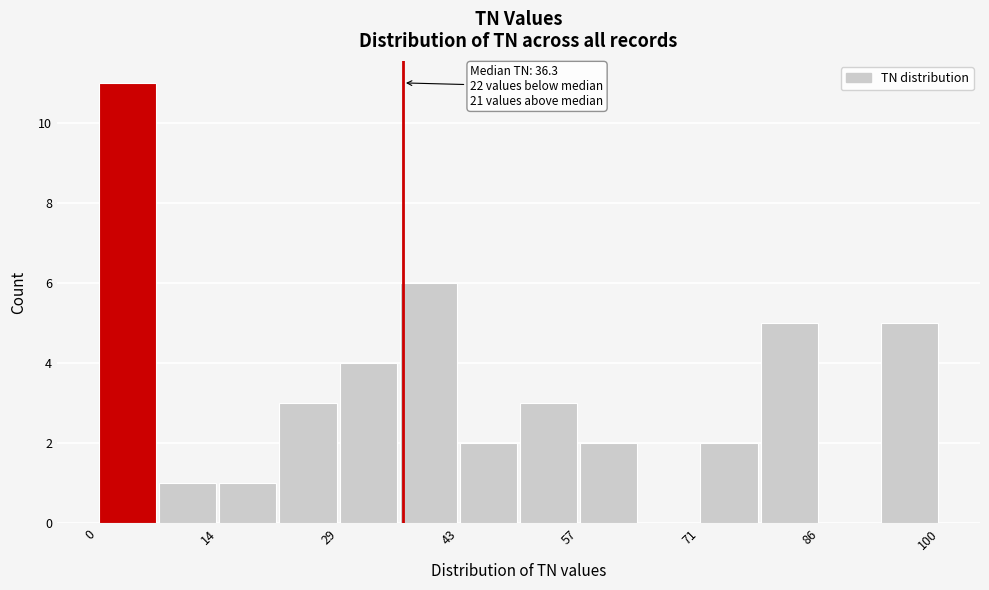

Around what value on the x-axis is the tallest bar? Give the approximate position of its centre, as read against the axis.

4